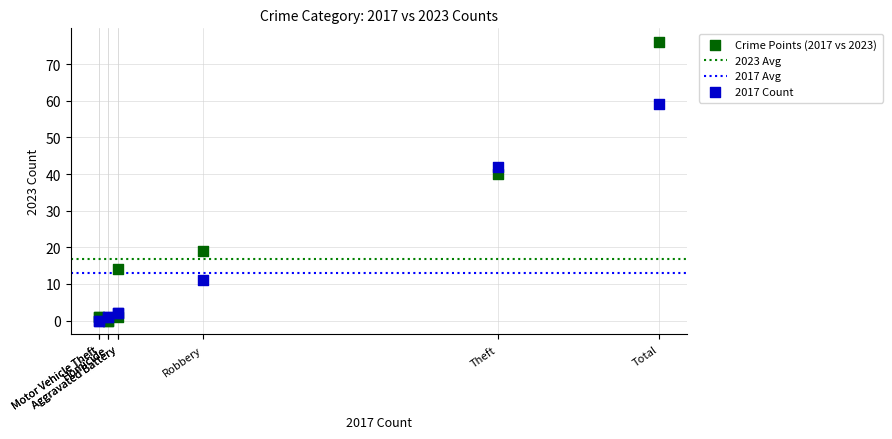

Which series has the largest Y range (max minus min)?

Crime Points (2017 vs 2023)